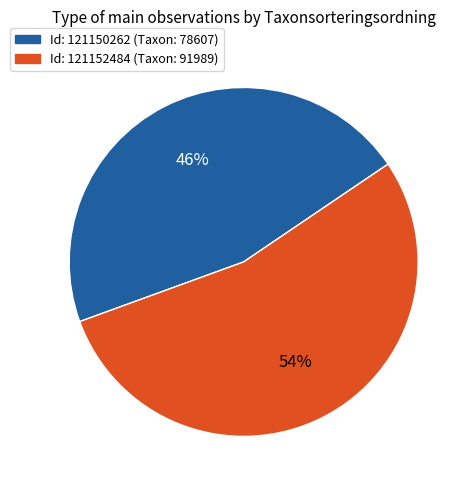

To the nearest percent, what is the average slice percentage?

50%